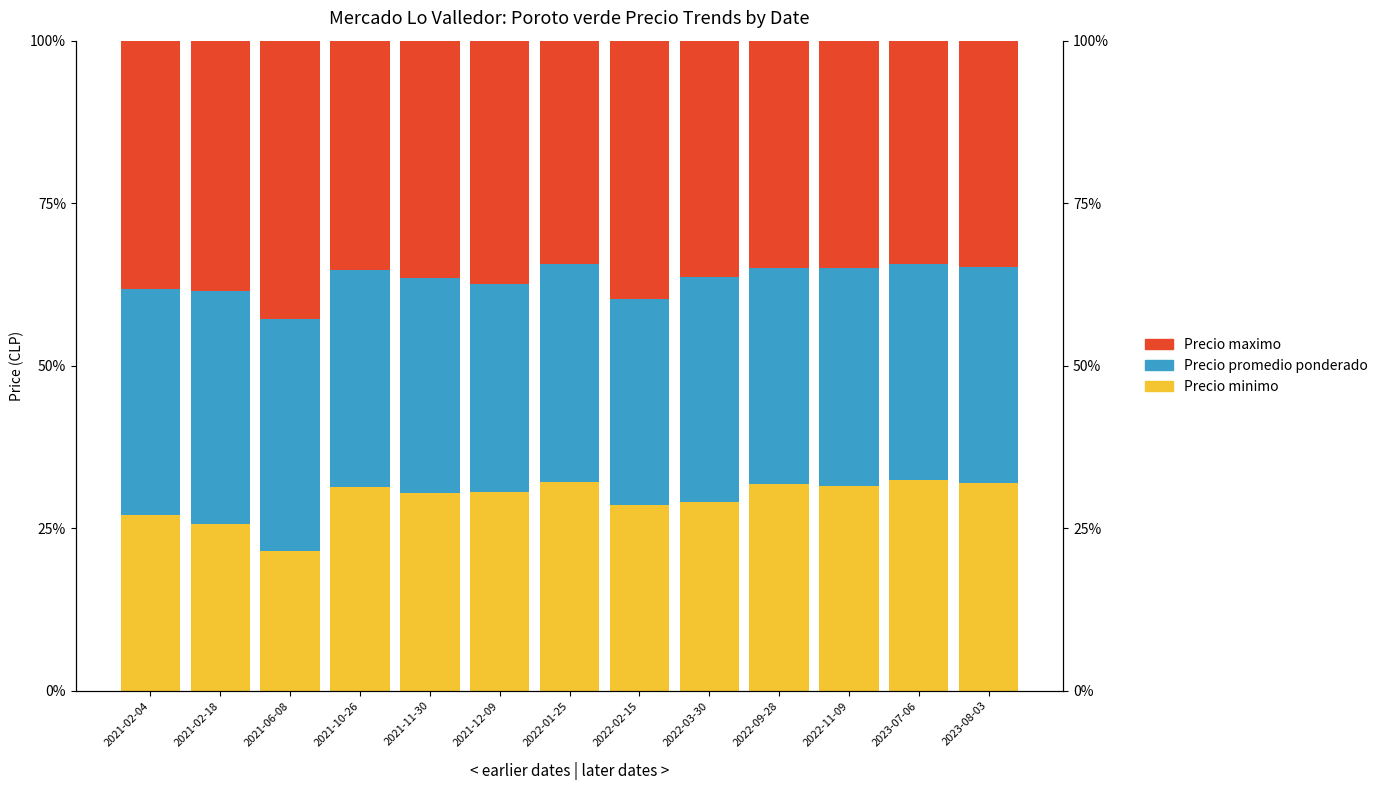

What is the difference between the second highest and minimum values in the Precio maximo series?

5.4